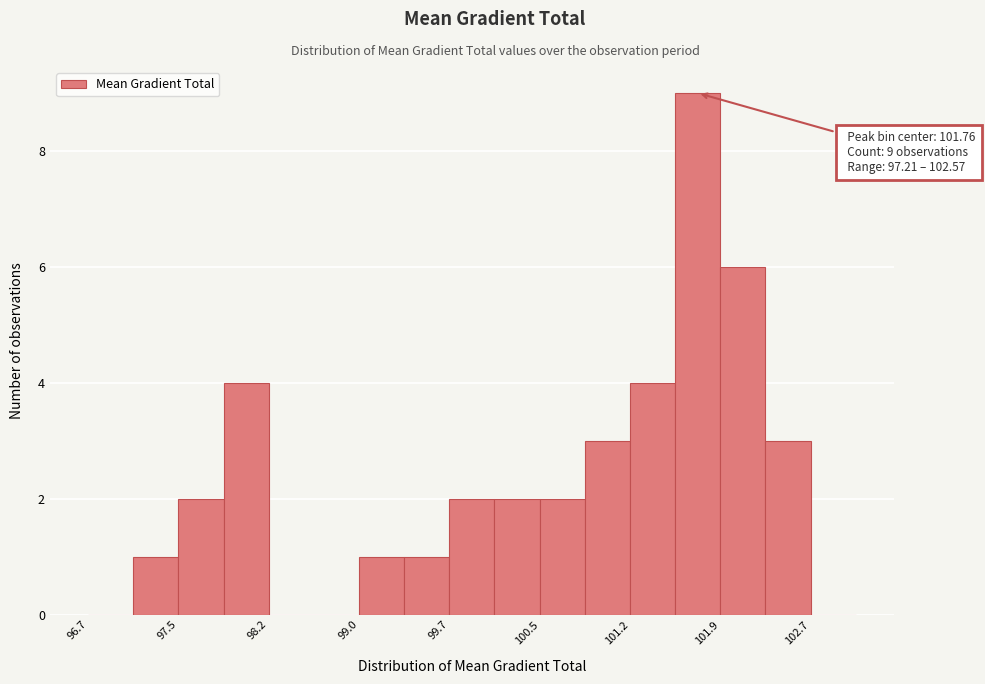

Around what value on the x-axis is the tallest bar? Give the approximate position of its centre, as read against the axis.

101.8